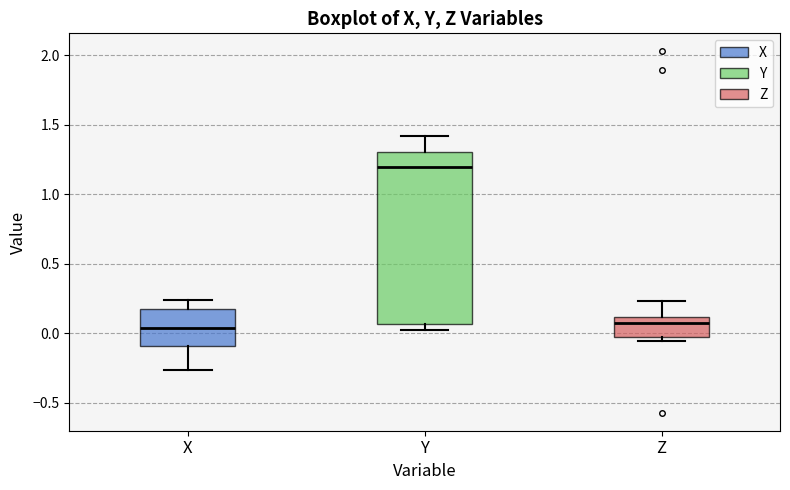

Where is the upper edge of the box for Z on the y-axis? The values are not printed on the chart, so give them approximately, as read against the axis.

0.10